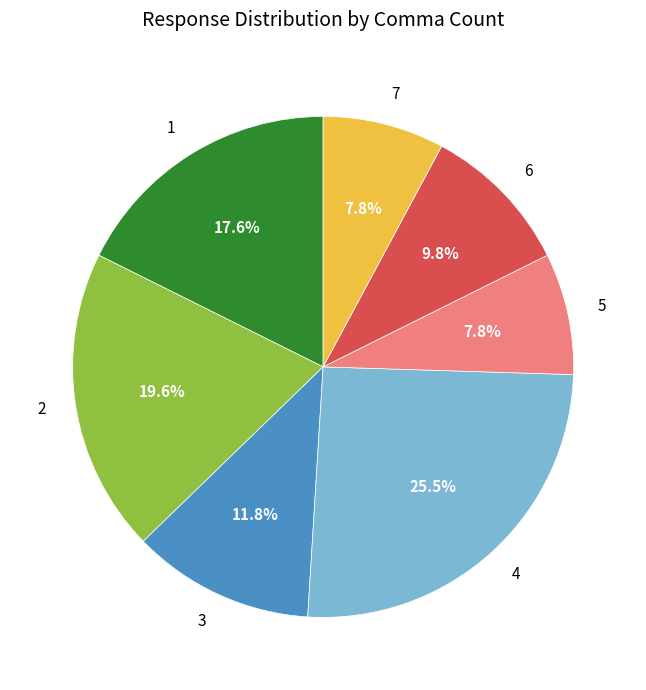

How many segments does this pie chart have?

7